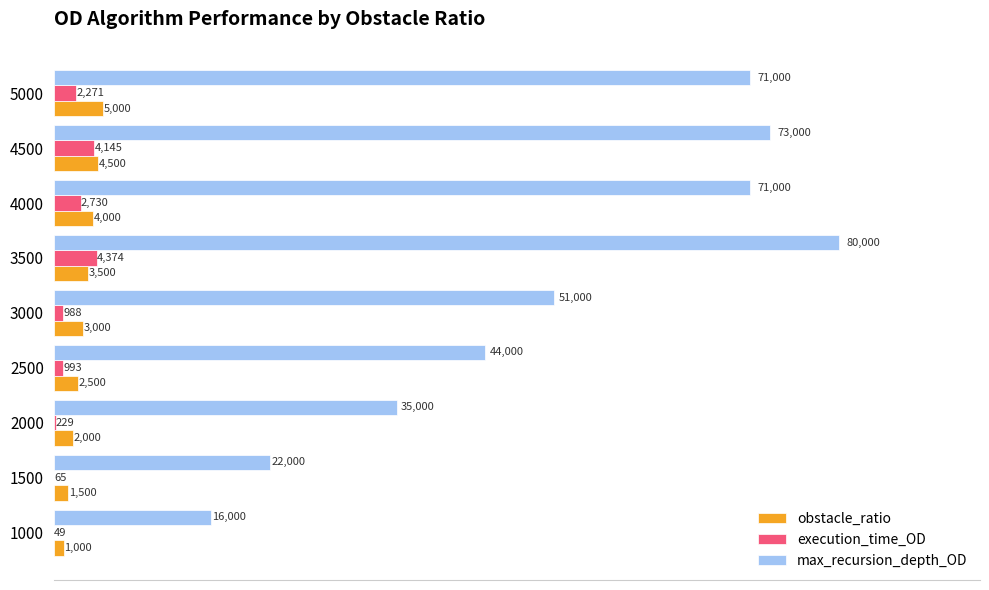

What is the total value across all series at 3500?

87874